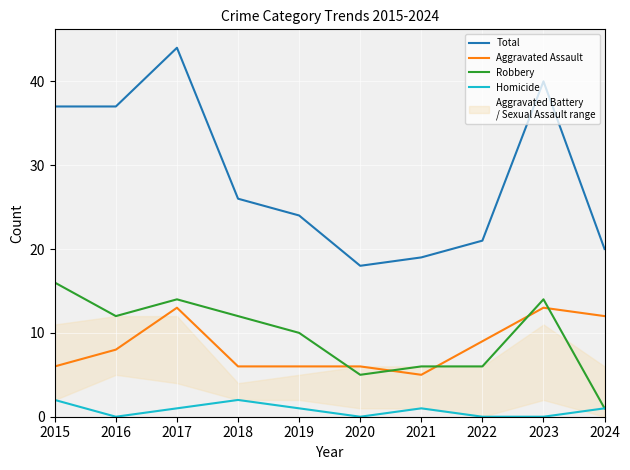

True or false: Total has a value of 29 at 2022.

False